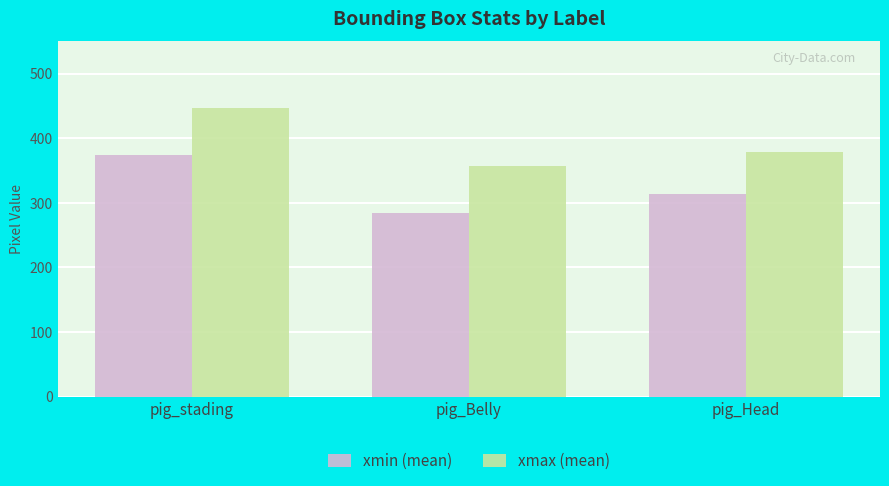

Which series has the largest range (max minus min)?

xmax (mean)